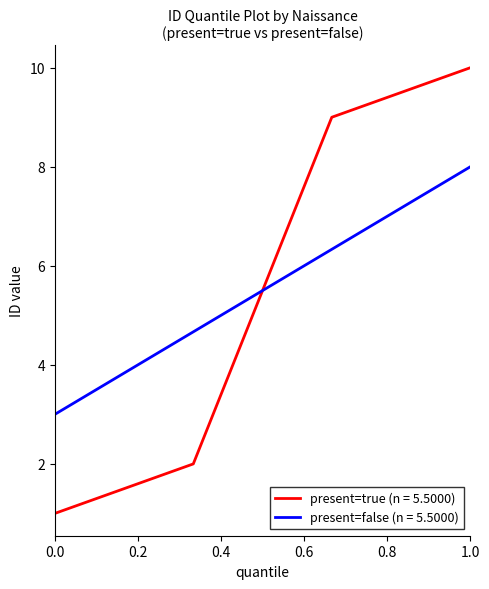

True or false: present=true (n = 5.5000) has more than 2 points higher than both neighbors.

False